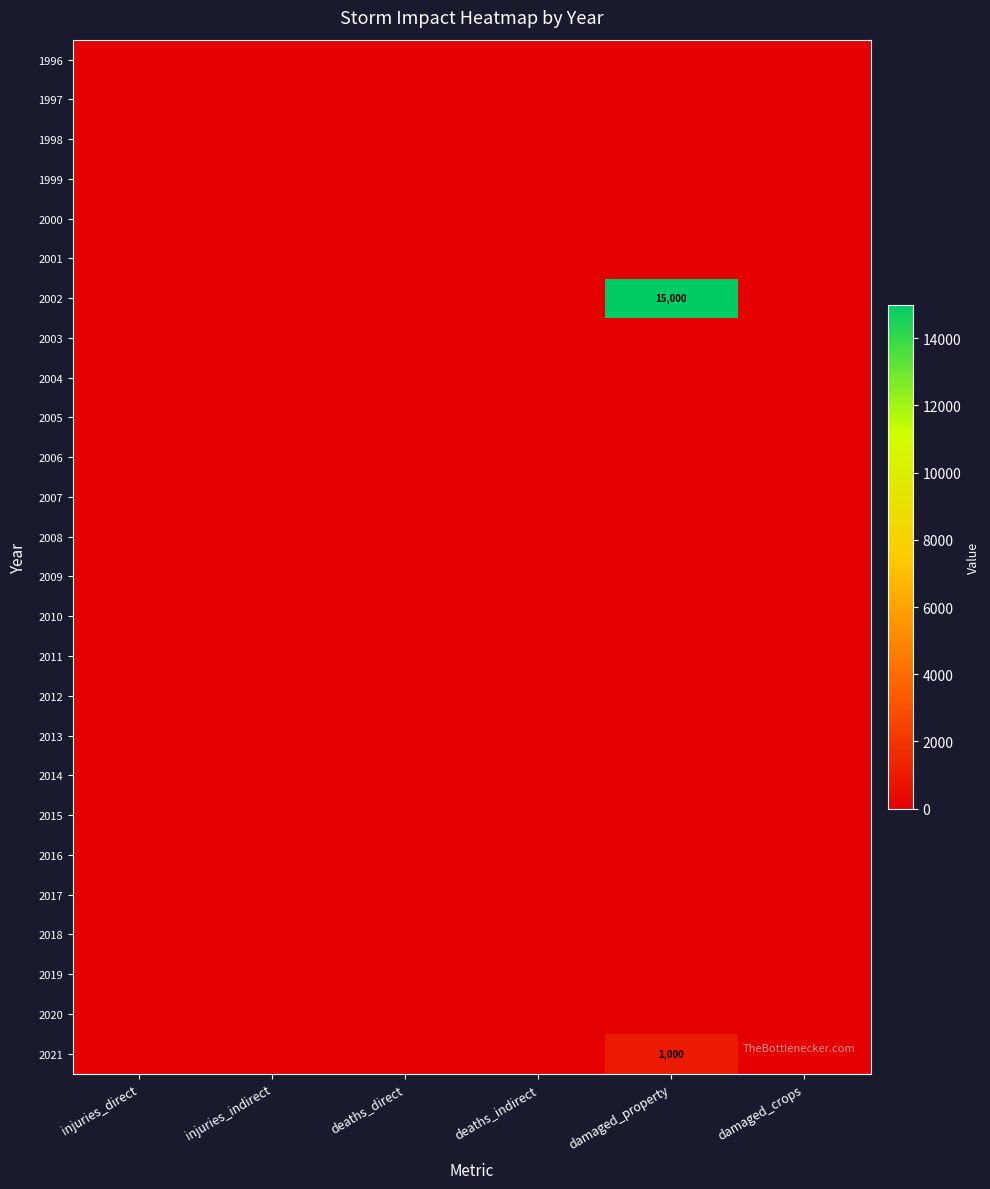

At how many categories does at least one series exceed 8186?

1